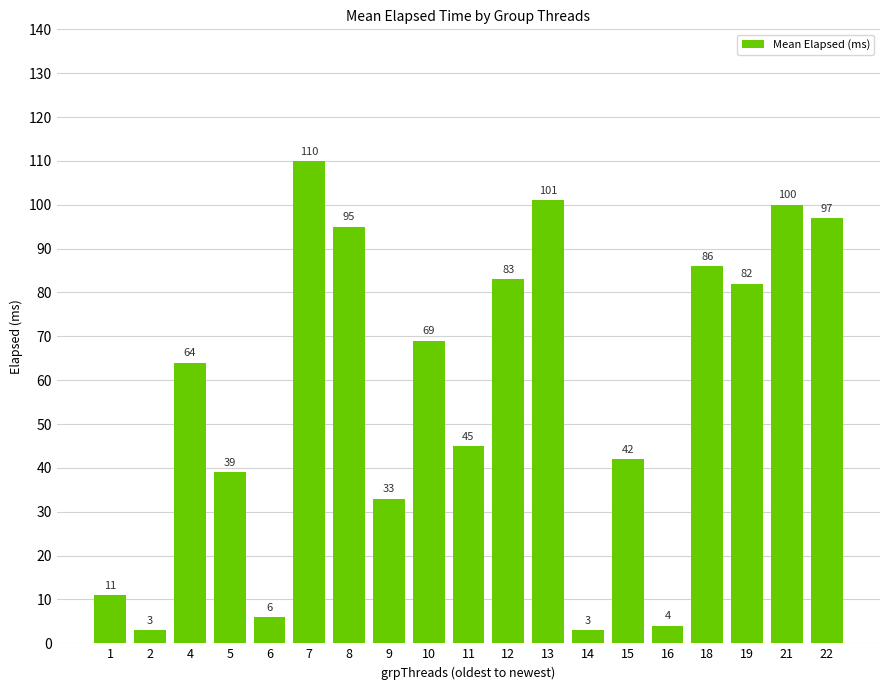

Count the number of data series in this chart.

1